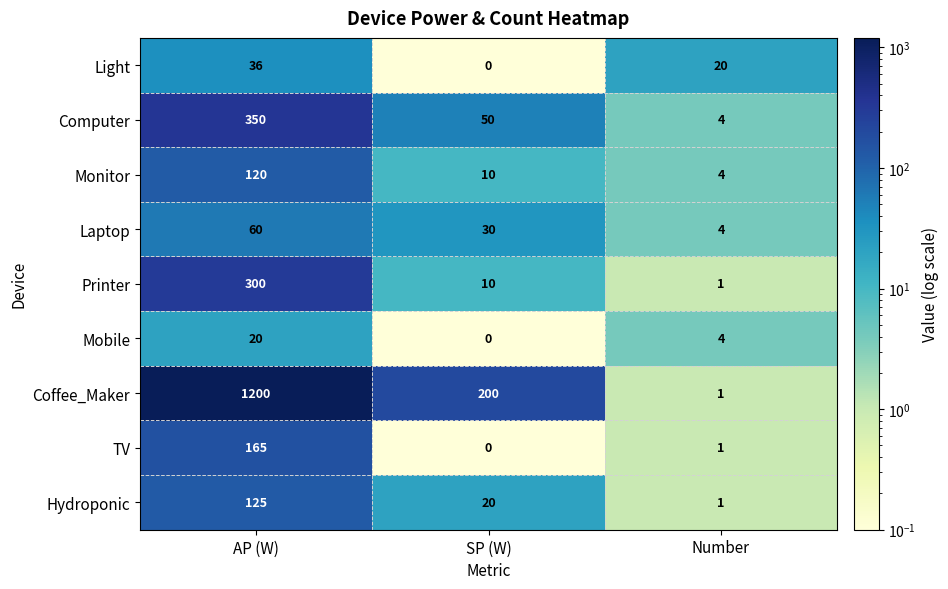

What is the difference between the Mobile values at SP (W) and AP (W)?

20